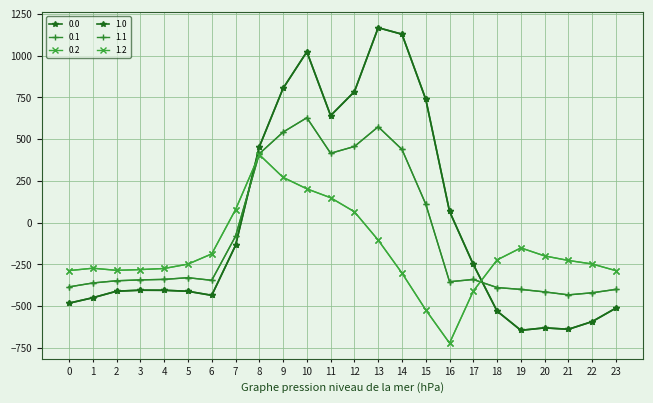

Reading left to right, transcribe all the data shown in this chart.

0.0: 0=-482.0	1=-449.5	2=-410.3	3=-404.4	4=-404.9	5=-410.8	6=-435.0	7=-136.4	8=454.2	9=804.0	10=1023.2	11=640.9	12=784.4	13=1167.2	14=1128.3	15=739.0	16=67.6	17=-250.3	18=-529.6	19=-644.5	20=-629.9	21=-638.4	22=-592.3	23=-511.3
0.1: 0=-384.6	1=-361.1	2=-347.9	3=-342.7	4=-339.6	5=-329.5	6=-345.2	7=-81.6	8=412.6	9=542.1	10=628.1	11=415.4	12=456.1	13=574.0	14=438.6	15=111.1	16=-353.7	17=-340.1	18=-388.5	19=-399.7	20=-414.5	21=-432.4	22=-419.9	23=-399.4
0.2: 0=-287.1	1=-272.7	2=-285.5	3=-281.0	4=-274.4	5=-248.1	6=-187.1	7=77.9	8=407.2	9=271.1	10=202.5	11=149.1	12=65.2	13=-104.4	14=-301.9	15=-522.2	16=-721.2	17=-409.5	18=-223.1	19=-151.1	20=-199.2	21=-226.4	22=-247.4	23=-287.5
1.0: 0=-482.0	1=-449.5	2=-410.3	3=-404.4	4=-404.9	5=-410.8	6=-435.0	7=-136.4	8=454.2	9=804.0	10=1023.2	11=640.9	12=784.4	13=1167.2	14=1128.3	15=739.0	16=67.6	17=-250.3	18=-529.6	19=-644.5	20=-629.9	21=-638.4	22=-592.3	23=-511.3
1.1: 0=-384.6	1=-361.1	2=-347.9	3=-342.7	4=-339.6	5=-329.5	6=-345.2	7=-81.6	8=412.6	9=542.1	10=628.1	11=415.4	12=456.1	13=574.0	14=438.6	15=111.1	16=-353.7	17=-340.1	18=-388.5	19=-399.7	20=-414.5	21=-432.4	22=-419.9	23=-399.4
1.2: 0=-287.1	1=-272.7	2=-285.5	3=-281.0	4=-274.4	5=-248.1	6=-187.1	7=77.9	8=407.2	9=271.1	10=202.5	11=149.1	12=65.2	13=-104.4	14=-301.9	15=-522.2	16=-721.2	17=-409.5	18=-223.1	19=-151.1	20=-199.2	21=-226.4	22=-247.4	23=-287.5